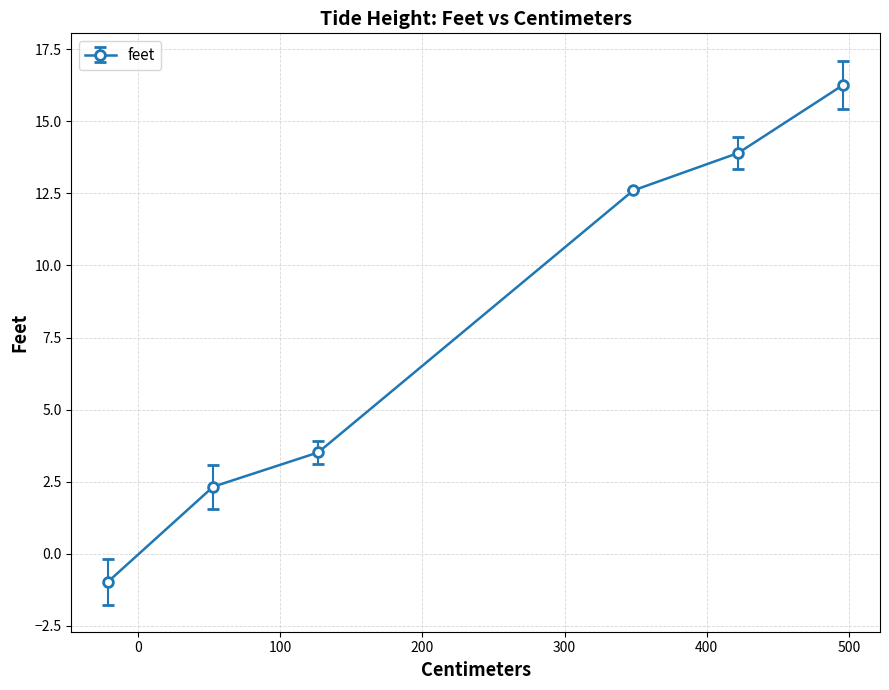

What is the maximum value shown in the chart?

16.3